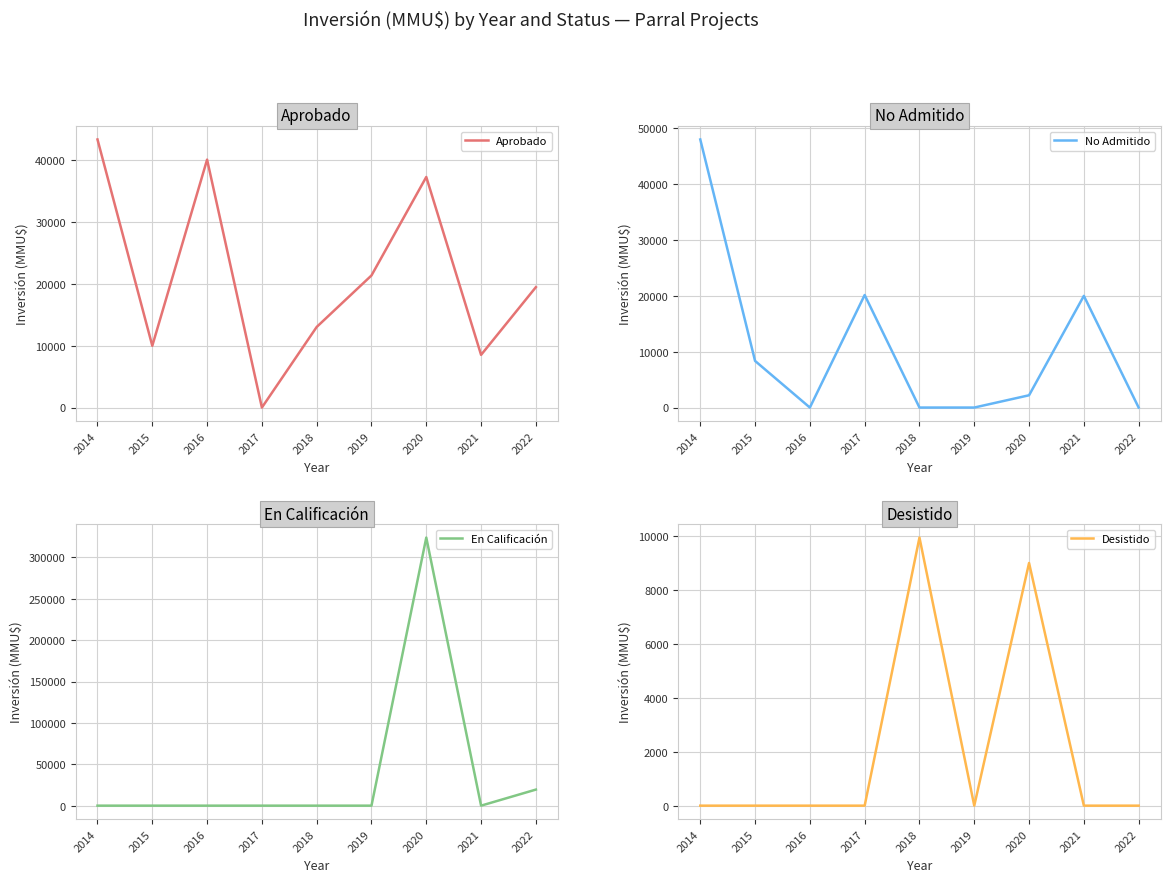

True or false: Desistido and Aprobado intersect in this chart.

False